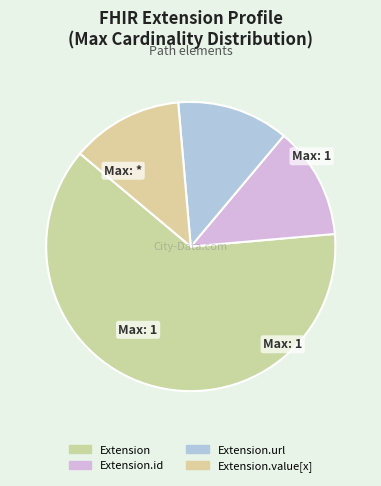

How many slices are in this pie chart?

4